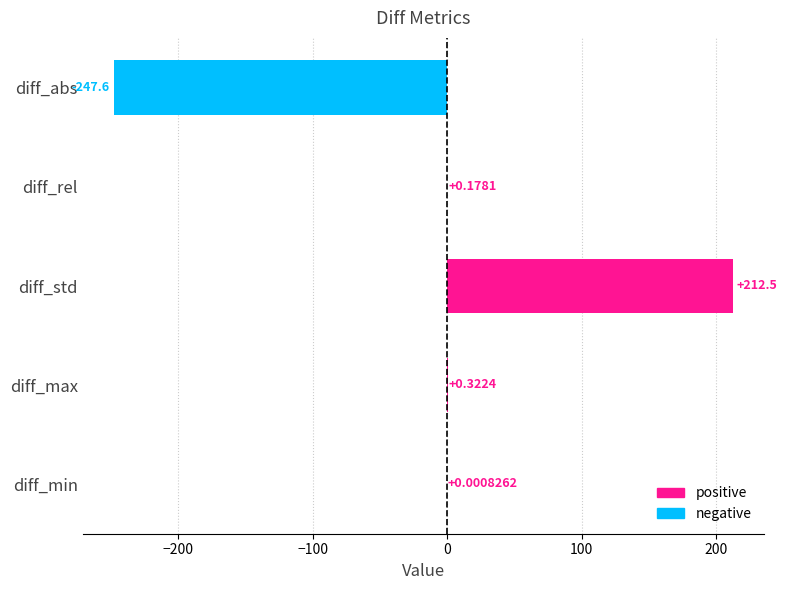

What is the change in value from diff_std to diff_min?

-212.5